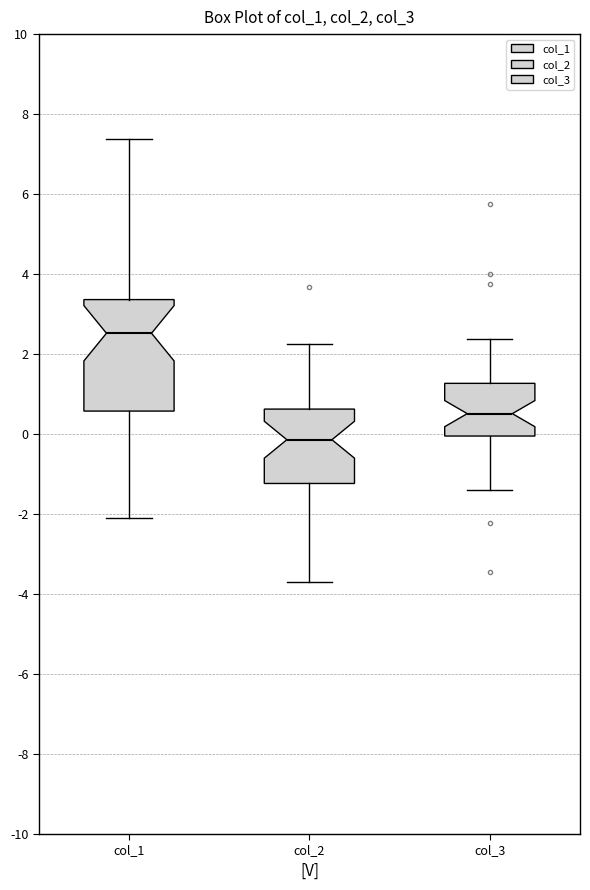

Reading left to right, read every box against the y-axis: the position of its median line, the range the box covers, and the ends of its whiskers. The values are not printed on the chart, so give them approximately, as read against the axis.

col_1: median 2.6, box 0.6 to 3.4, whiskers -2.0 to 7.4
col_2: median -0.2, box -1.2 to 0.6, whiskers -3.6 to 2.2
col_3: median 0.6, box 0.0 to 1.2, whiskers -1.4 to 2.4